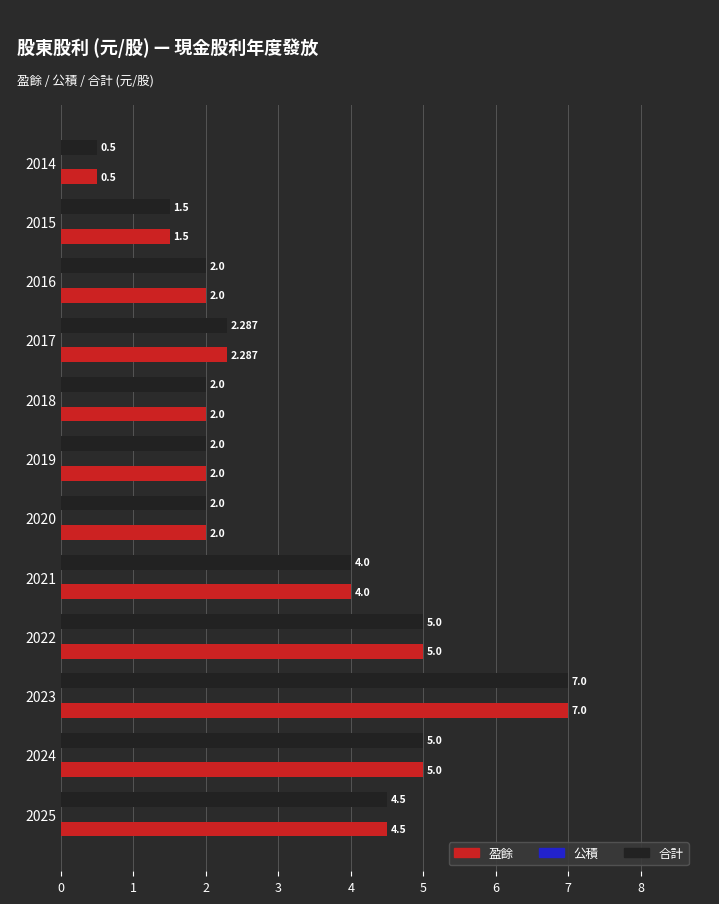

Is the value of 合計 at 2016 greater than the value of 盈餘 at 2024?

No